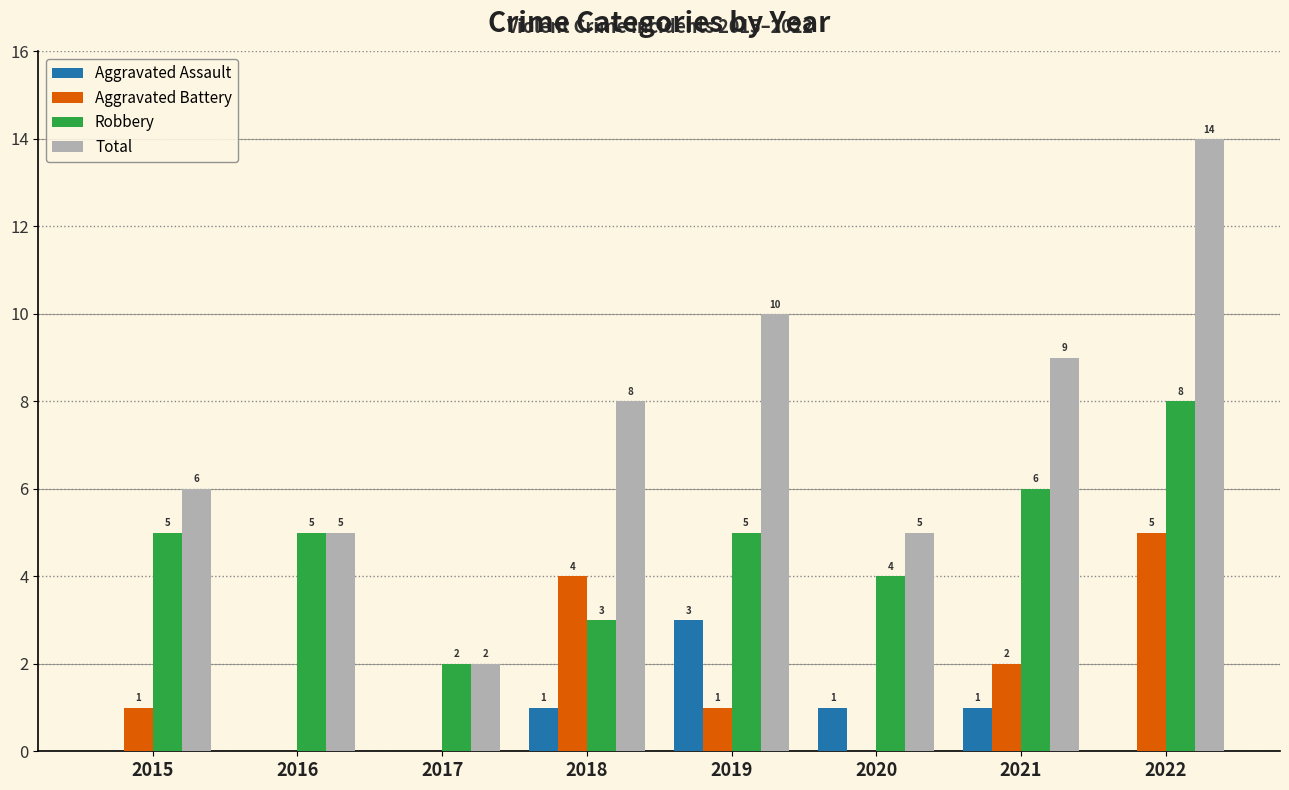

How many Aggravated Assault values are between 0 and 1?

7